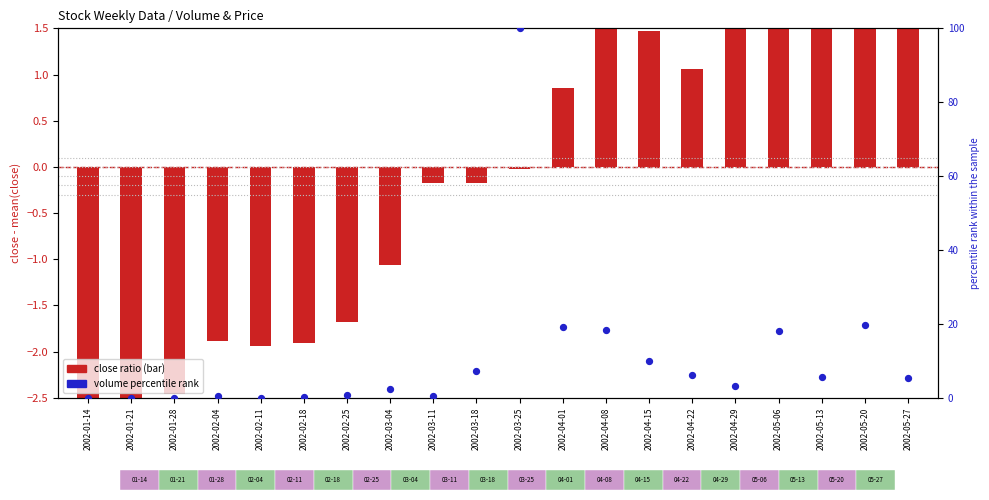

At how many categories does at least one series exceed 30?

1